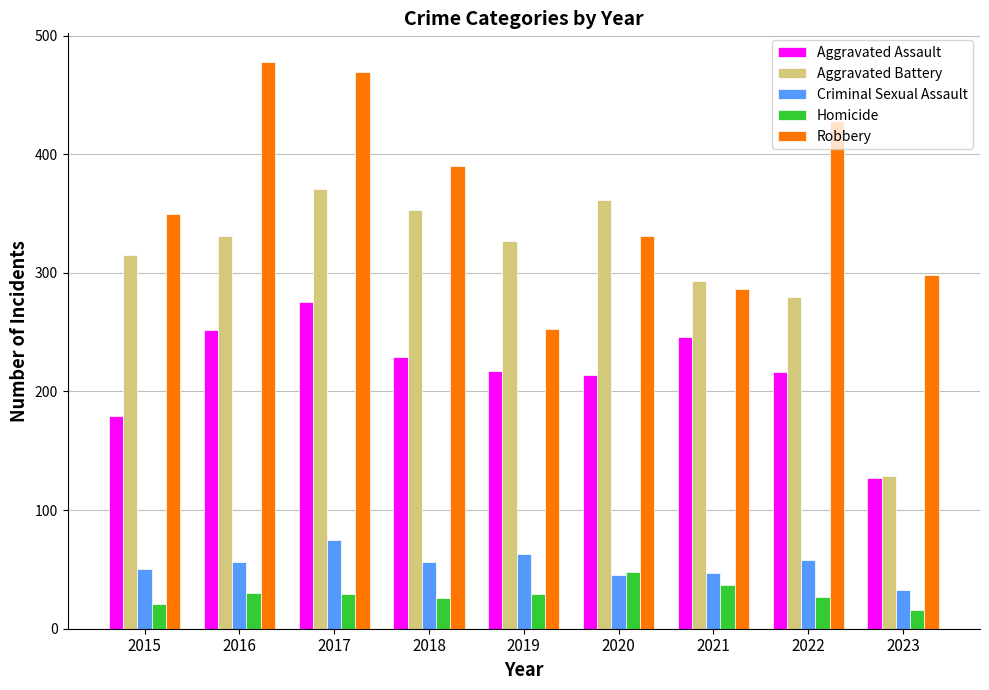

Is the value of Aggravated Assault at 2015 greater than the value of Criminal Sexual Assault at 2022?

Yes